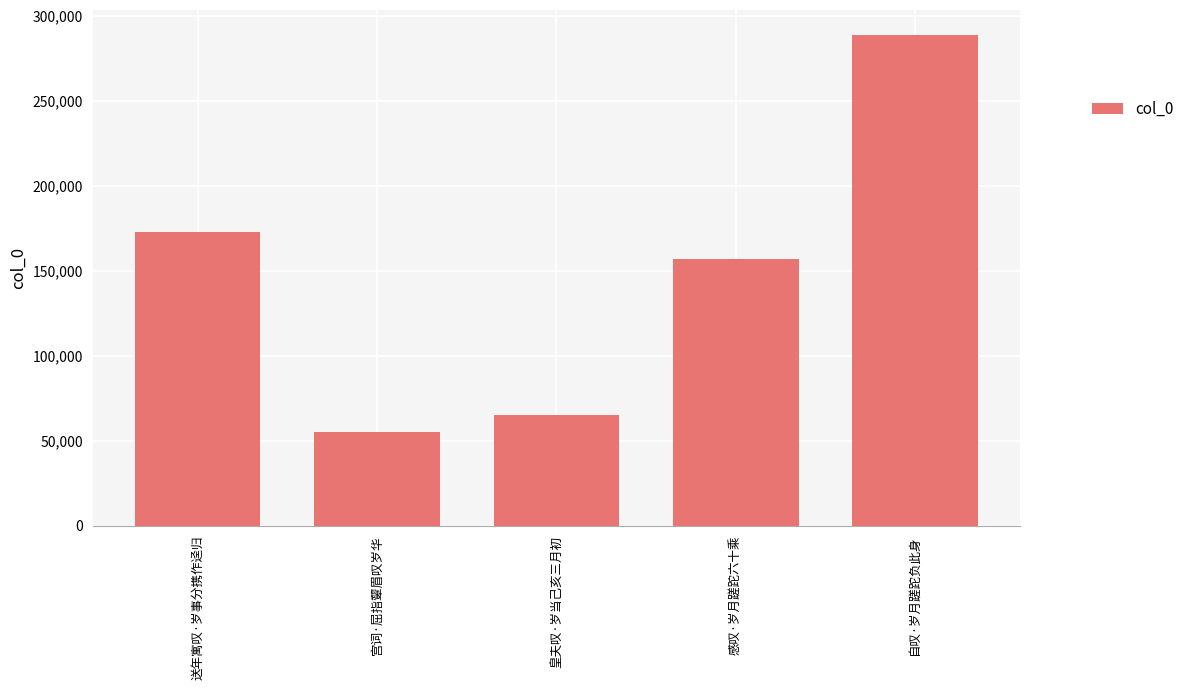

Reading left to right, extract all data points from this chart.

172507	55097	64997	157128	288925